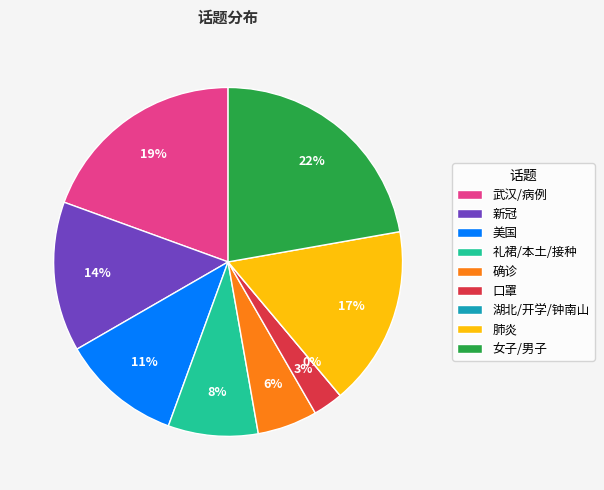

To the nearest percent, what portion does 美国 represent?

11%